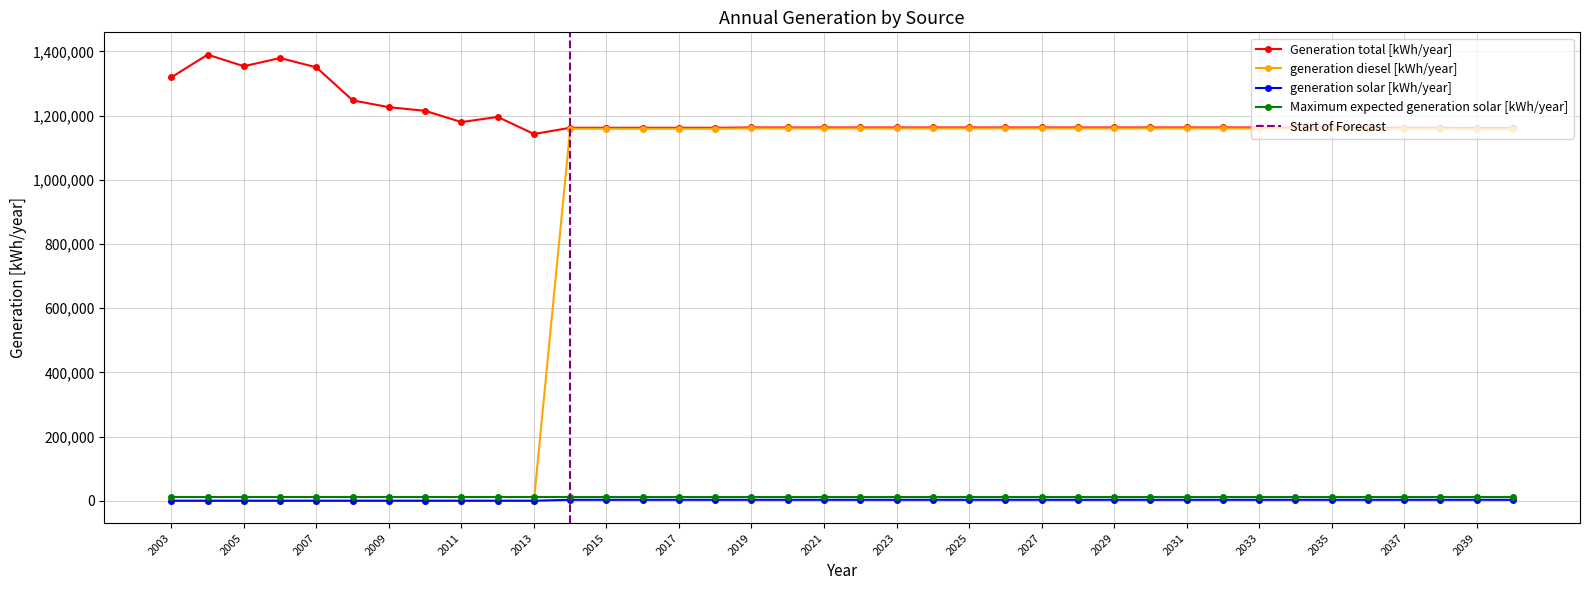

What is the total value across all series at 2032?

2326000